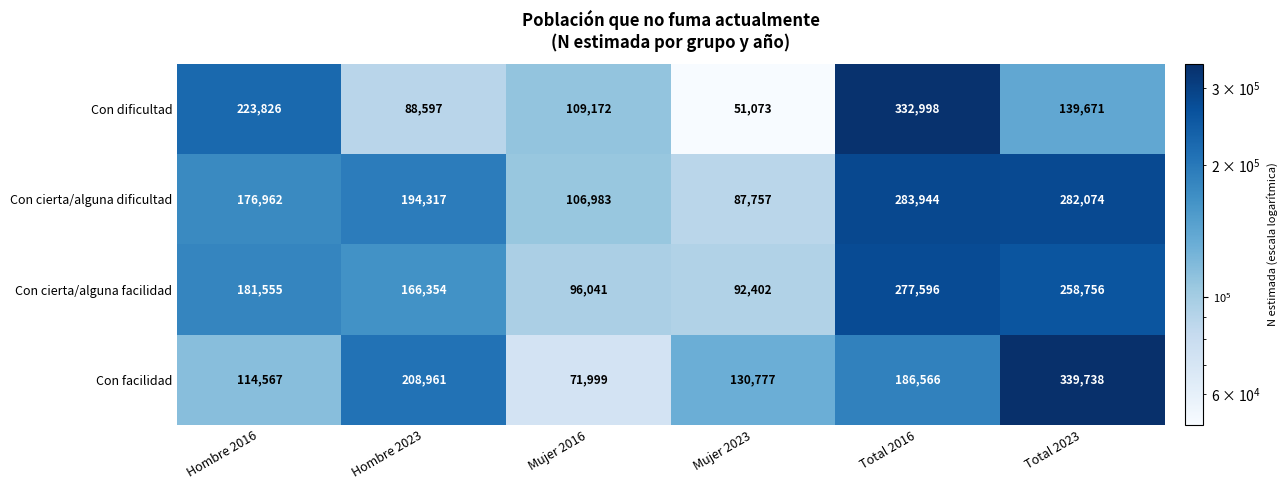

Reading left to right, what are all the values shown in this chart?

Con dificultad: Hombre 2016=223826	Hombre 2023=88597	Mujer 2016=109172	Mujer 2023=51073	Total 2016=332998	Total 2023=139671
Con cierta/alguna dificultad: Hombre 2016=176962	Hombre 2023=194317	Mujer 2016=106983	Mujer 2023=87757	Total 2016=283944	Total 2023=282074
Con cierta/alguna facilidad: Hombre 2016=181555	Hombre 2023=166354	Mujer 2016=96041	Mujer 2023=92402	Total 2016=277596	Total 2023=258756
Con facilidad: Hombre 2016=114567	Hombre 2023=208961	Mujer 2016=71999	Mujer 2023=130777	Total 2016=186566	Total 2023=339738